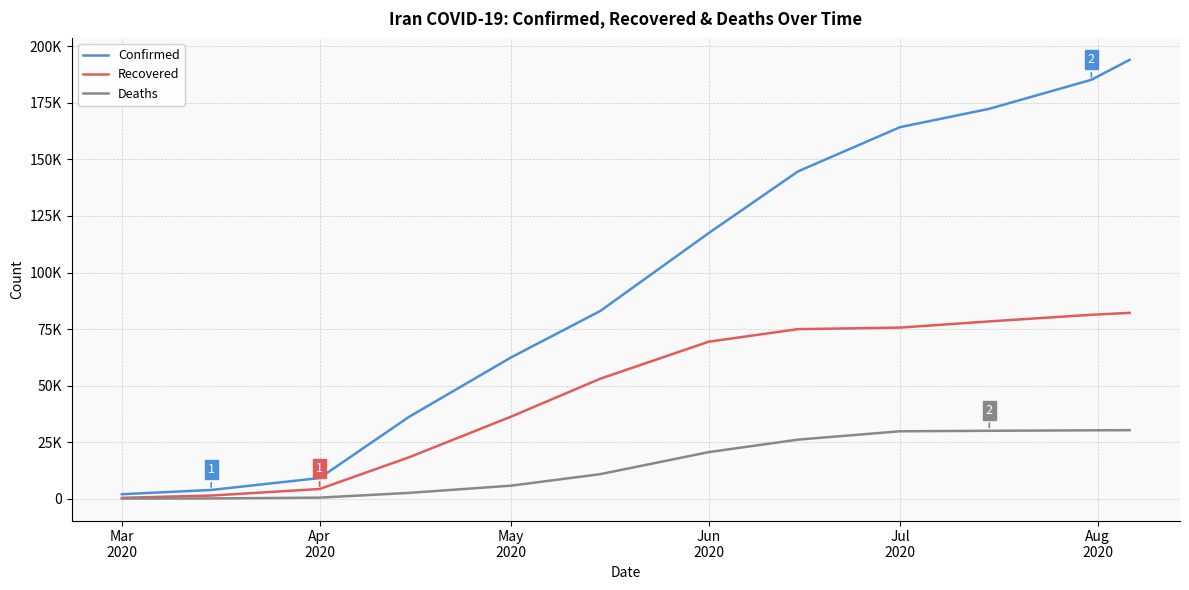

True or false: Recovered has more than 2 points higher than both neighbors.

False